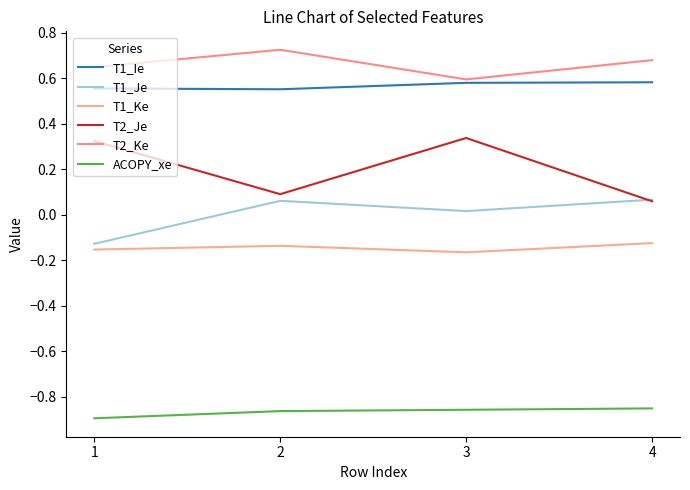

What is the difference between the highest and lowest values at 2?

1.6